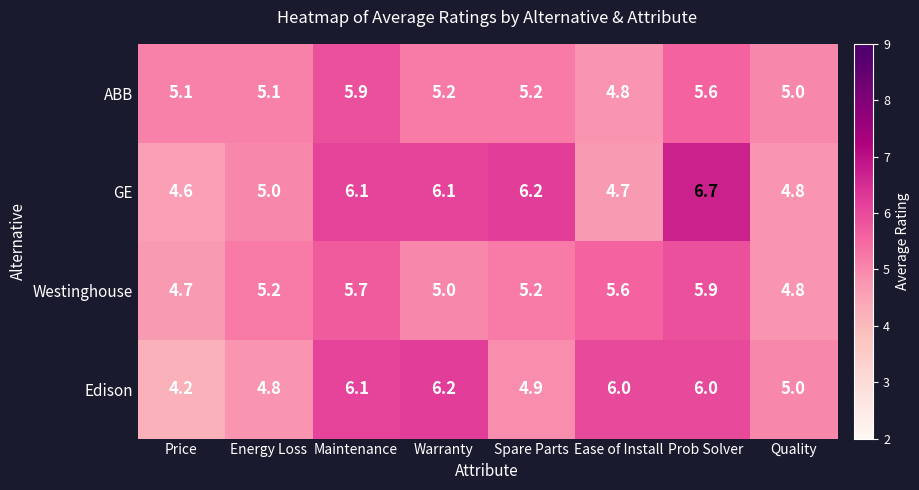

The Edison series shows 8.1 at Warranty. True or false?

False